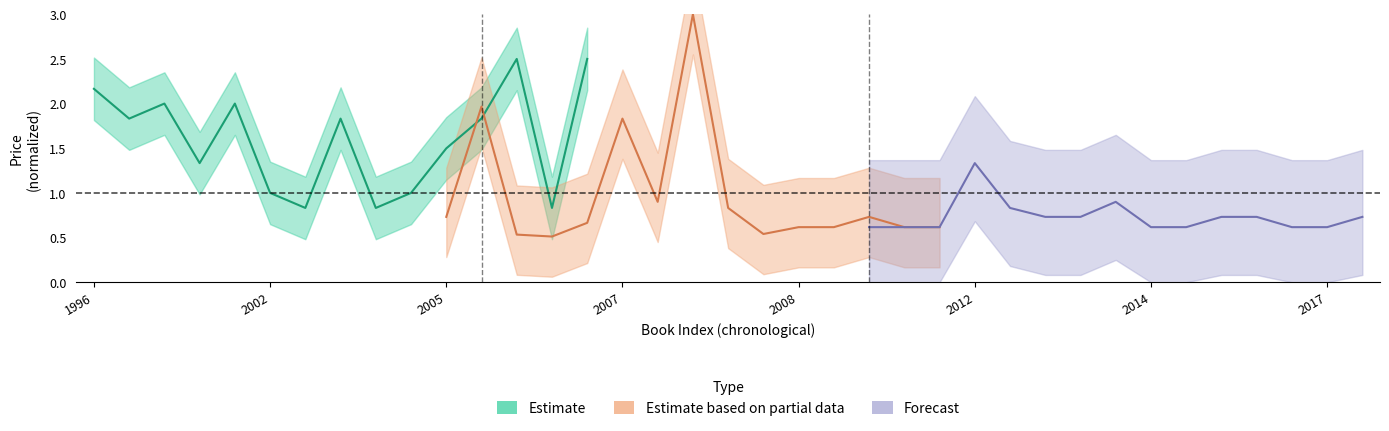

What is the highest value of the price_forecast series?

1.3